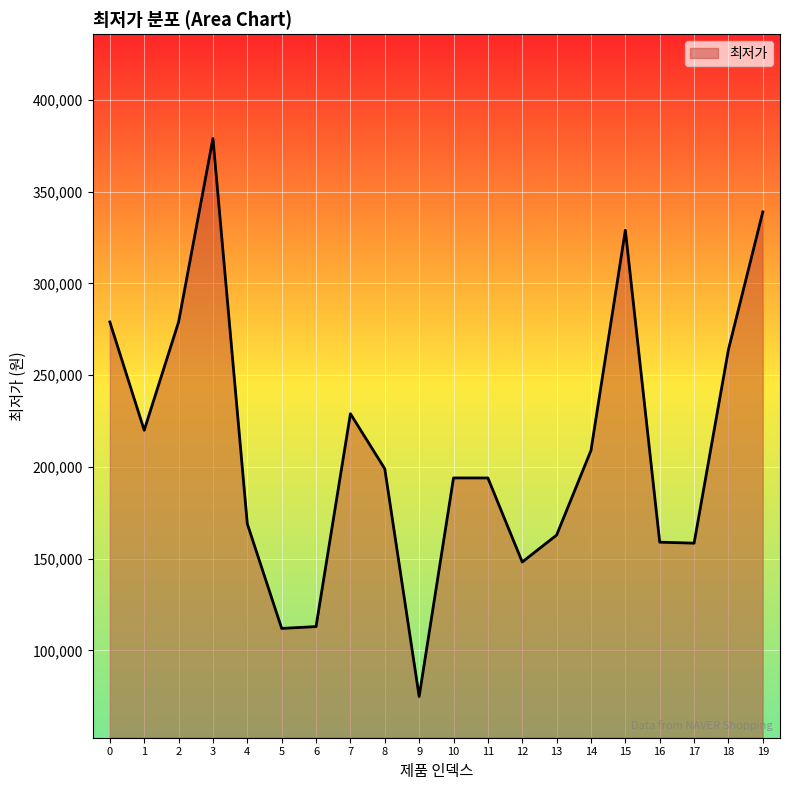

Is it true that the value at 6 is 113000?

True